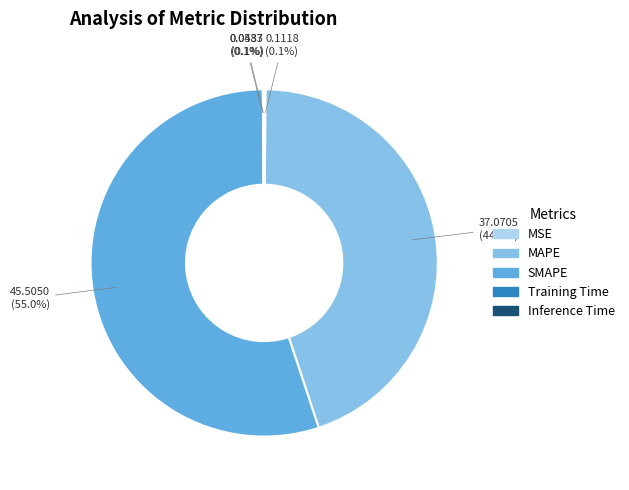

What is the largest slice in the pie chart?

SMAPE